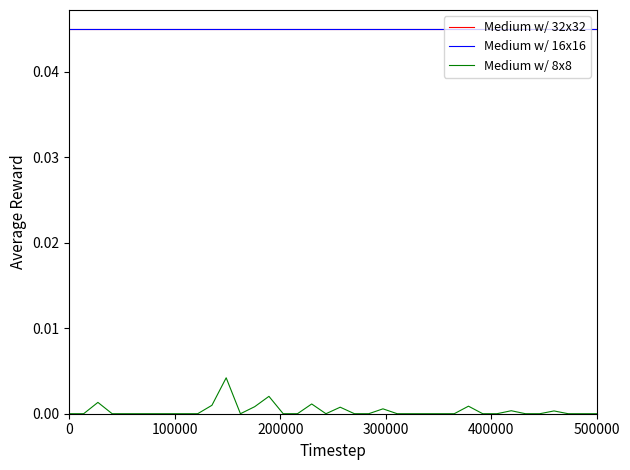

How many distinct data groups are displayed?

3